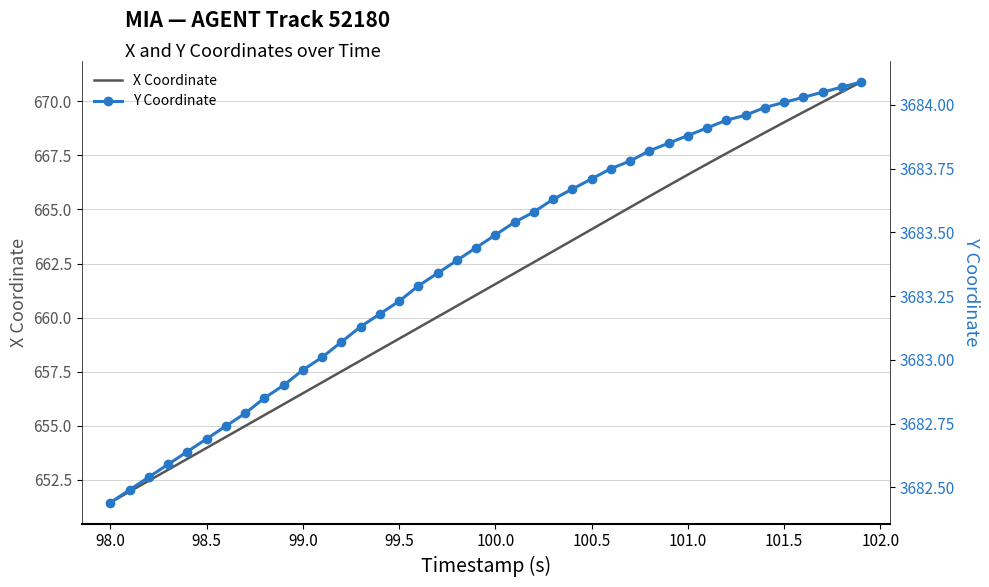

What is the maximum value for X Coordinate?

670.9